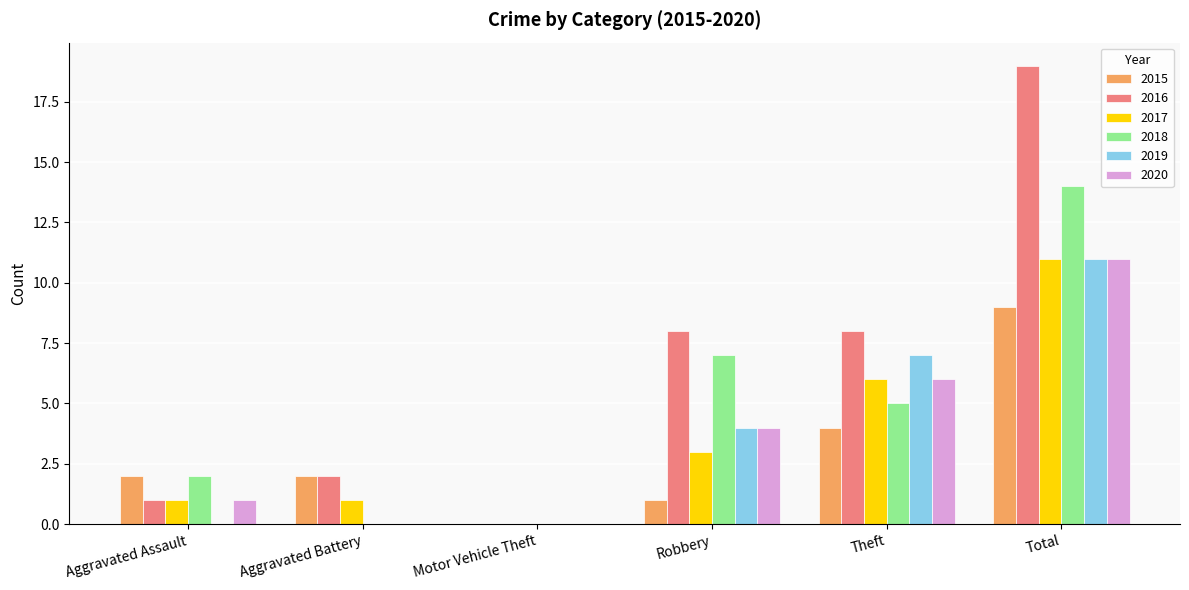

Is it true that 2019 equals 7 at Theft?

True